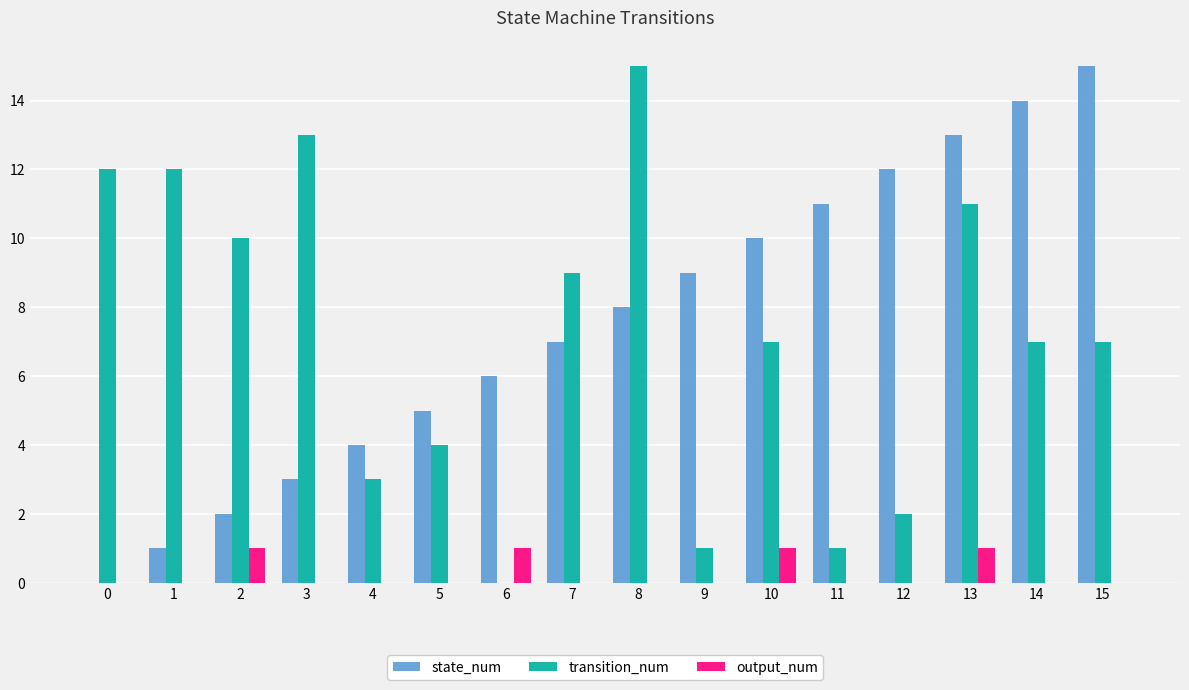

The value of output_num at 0 is 0. True or false?

True